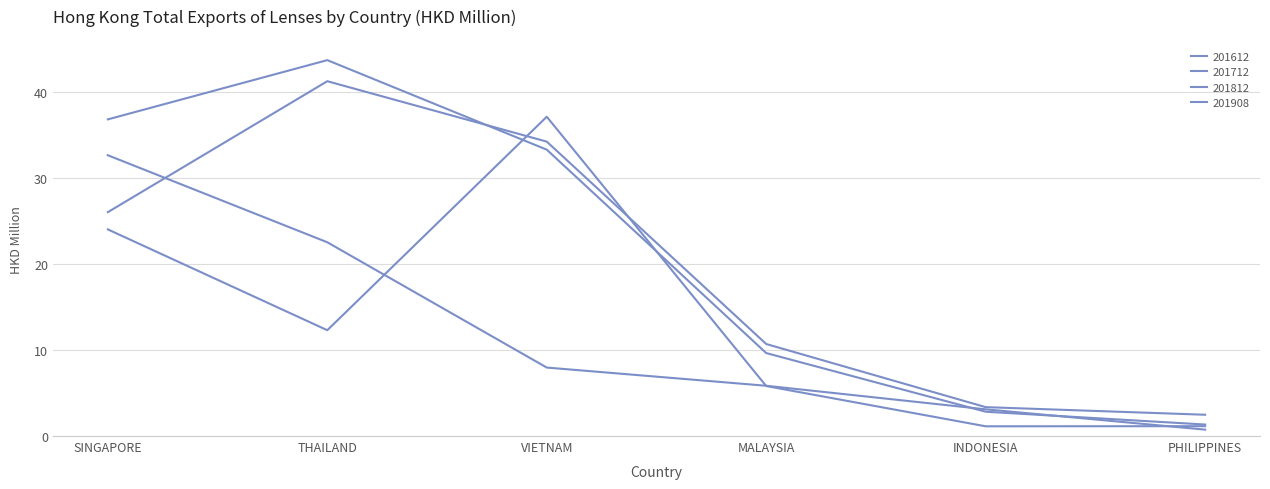

Is this an area chart (filled region under the line)?

No